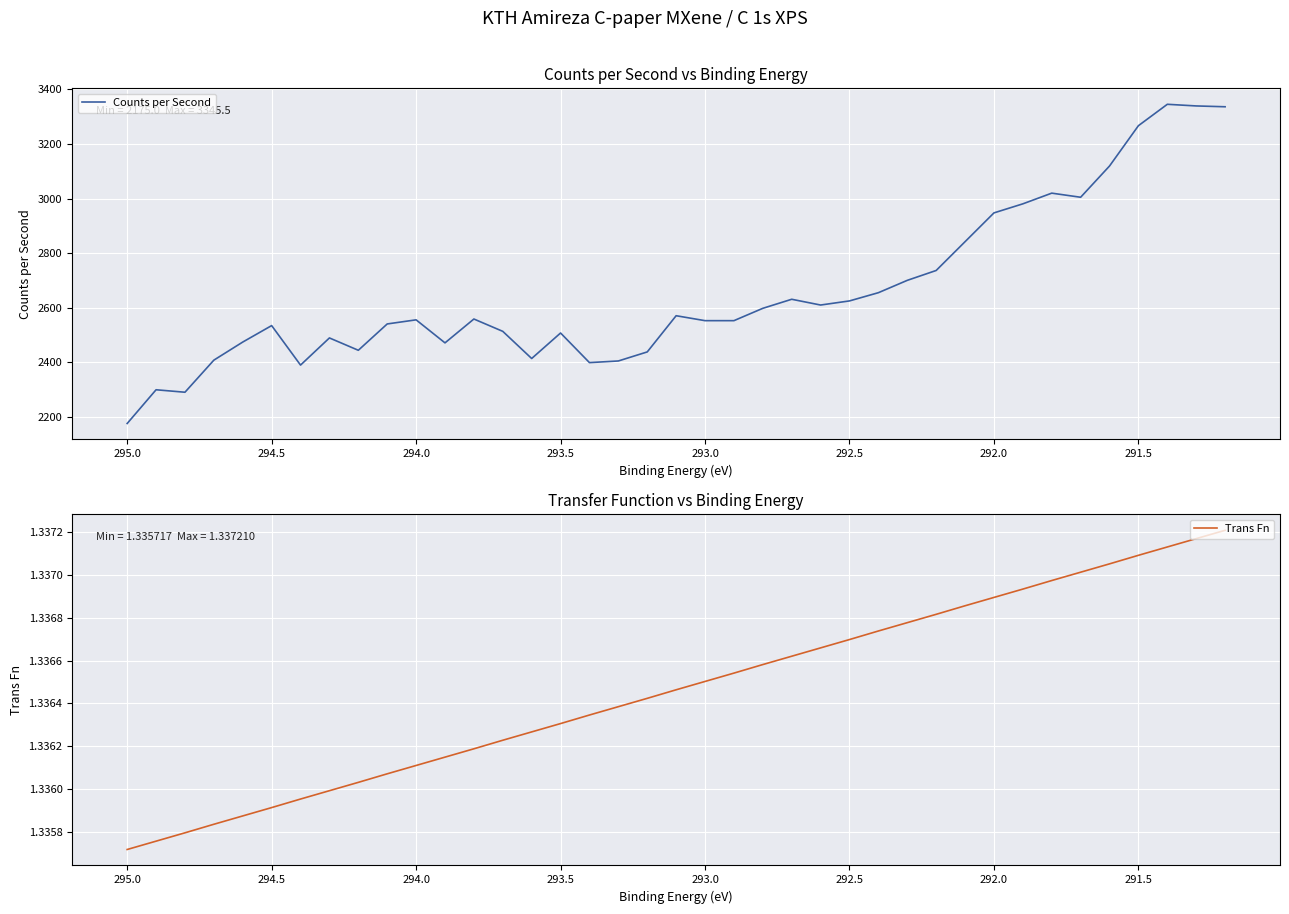

Reading right to left, extract all data points from this chart.

Counts per Second: 3336.4	3339.4	3345.5	3267.0	3119.2	3004.6	3019.7	2980.5	2947.3	2841.7	2736.1	2699.9	2654.7	2624.5	2609.4	2630.5	2597.3	2552.1	2552.1	2570.2	2437.5	2404.3	2398.2	2506.8	2413.3	2512.9	2558.1	2470.6	2555.1	2540.0	2443.5	2488.7	2389.2	2534.0	2473.7	2407.3	2289.6	2298.7	2175.0
Trans Fn: 1.3	1.3	1.3	1.3	1.3	1.3	1.3	1.3	1.3	1.3	1.3	1.3	1.3	1.3	1.3	1.3	1.3	1.3	1.3	1.3	1.3	1.3	1.3	1.3	1.3	1.3	1.3	1.3	1.3	1.3	1.3	1.3	1.3	1.3	1.3	1.3	1.3	1.3	1.3